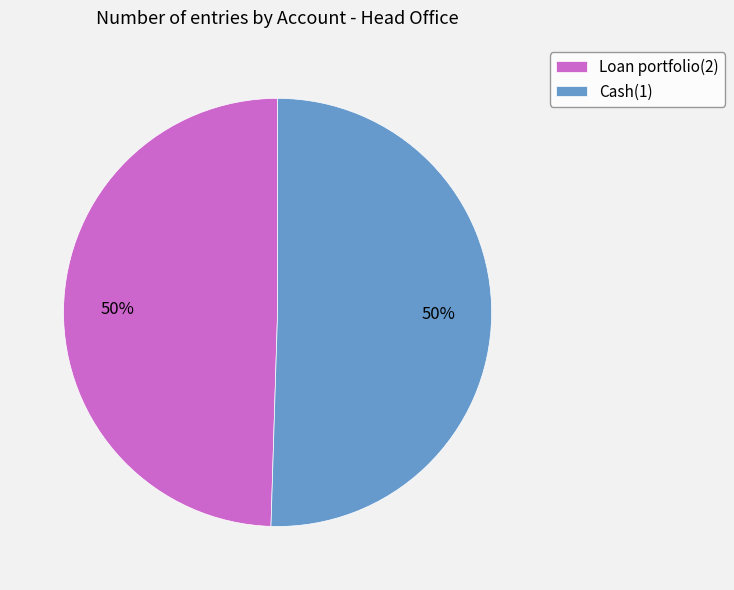

Approximately how many times larger is the value at Cash(1) compared to Loan portfolio(2)?

1.0